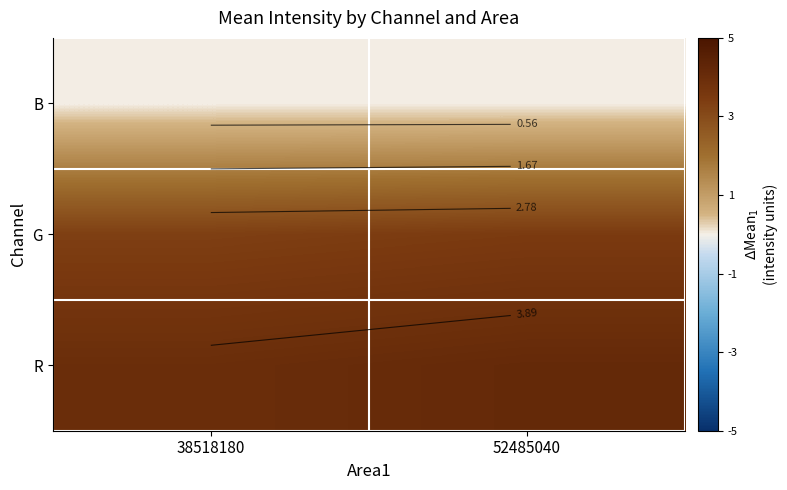

True or false: G has a value of 4.9 at 52485040.

False